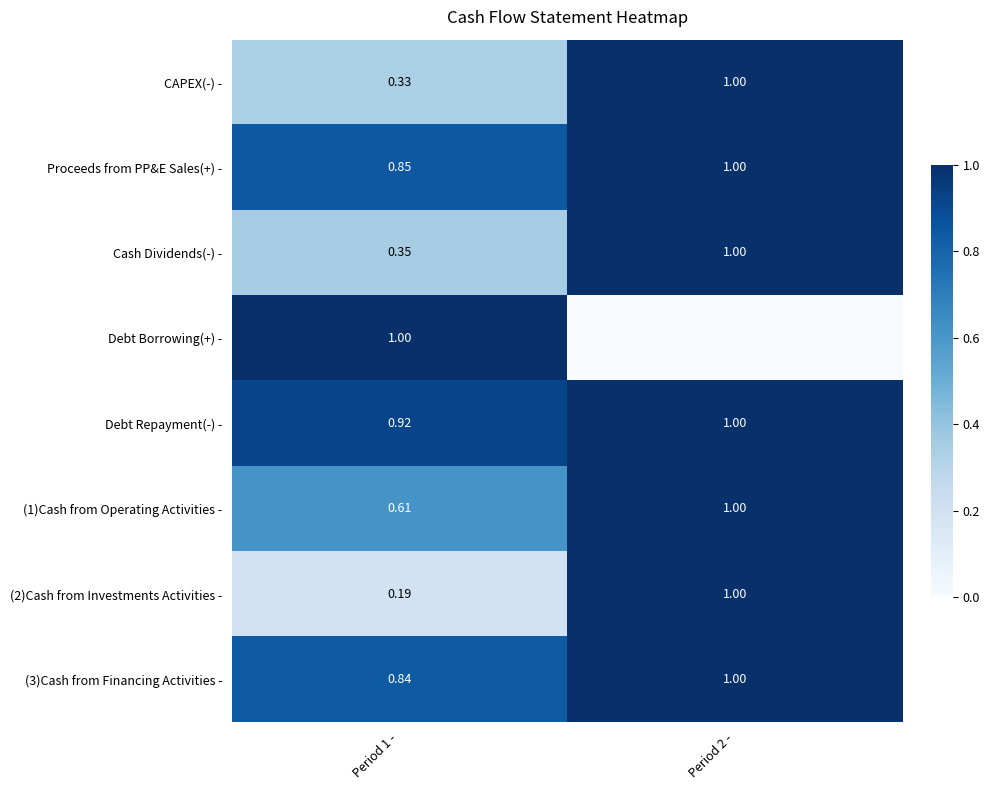

Is the value of Cash Dividends(-) - at Period 1 - greater than the value of CAPEX(-) - at Period 2 -?

No